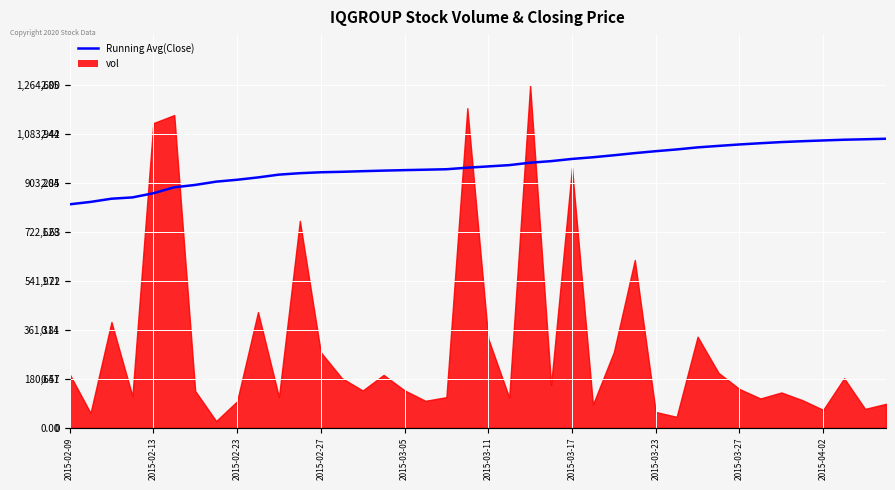

What is the minimum value for Running Avg(Close)?

1.9